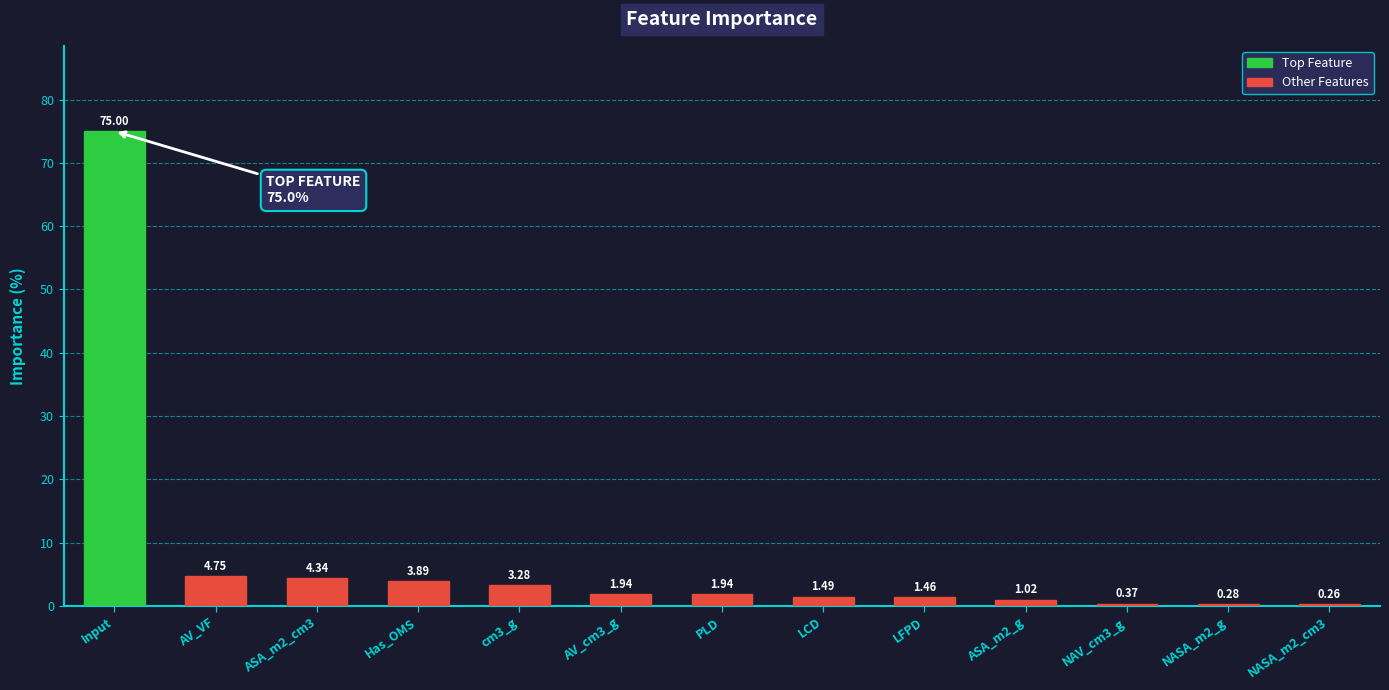

Are the bars horizontal?

No